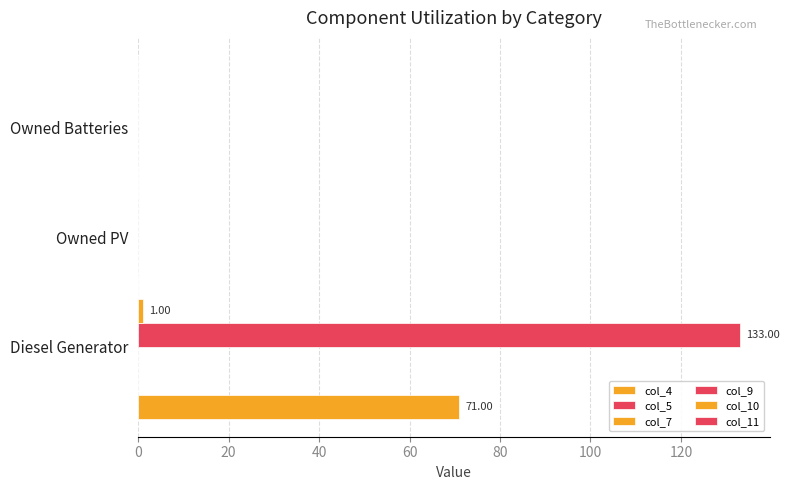

List the series in order of their peak value, highest first.

col_9, col_4, col_10, col_5, col_7, col_11